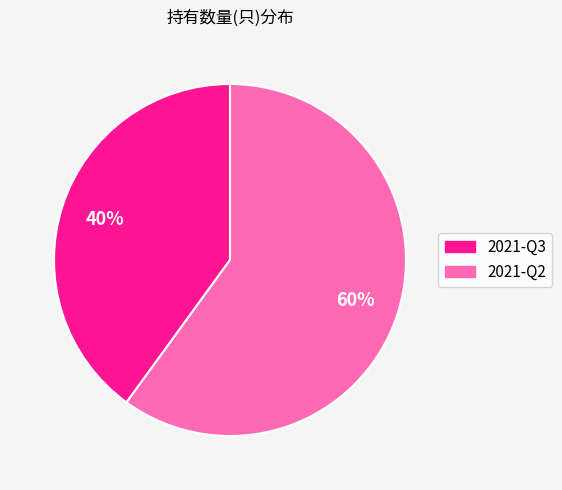

To the nearest percent, what percentage of the pie is 2021-Q3?

40%